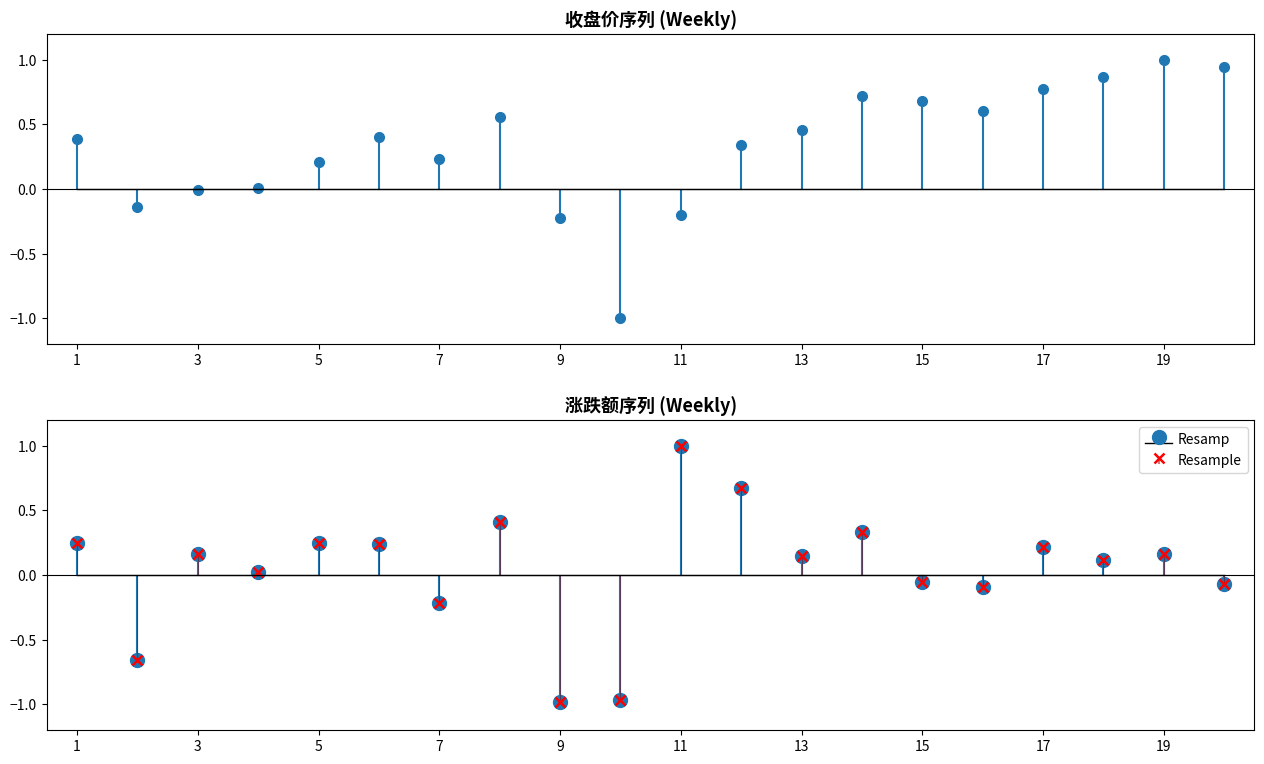

How many data points does each series have?

20